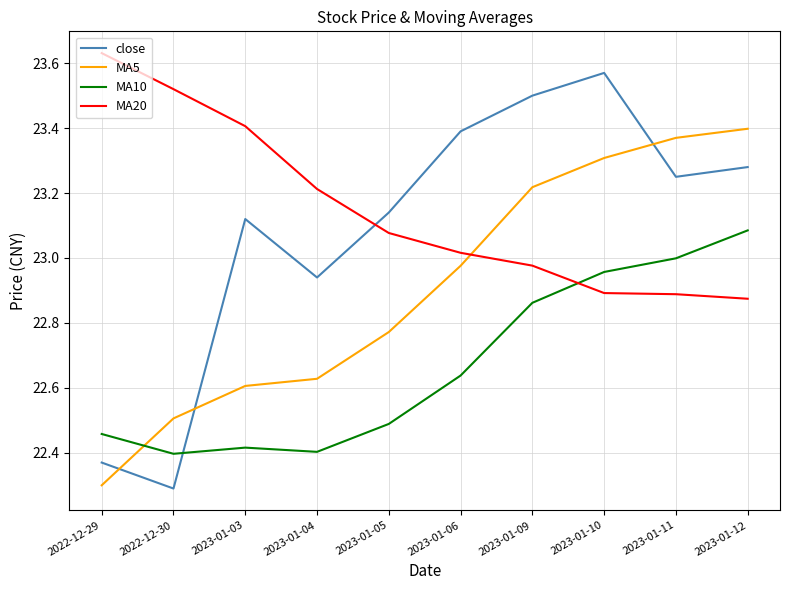

Which category has the lowest value in the close series?

2022-12-30